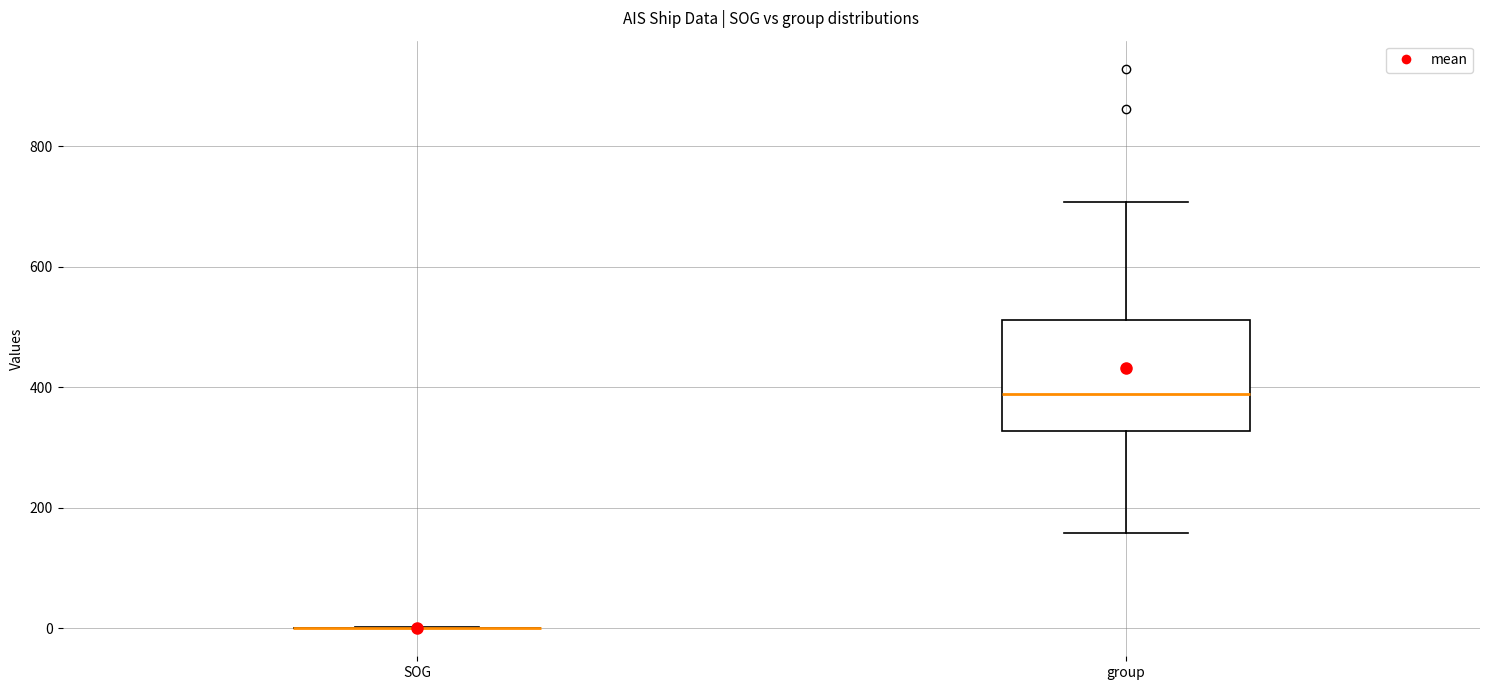

Reading left to right, read every box against the y-axis: the position of its median line, the range the box covers, and the ends of its whiskers. The values are not printed on the chart, so give them approximately, as read against the axis.

SOG: box collapsed to a line at 0, whiskers 0 to 0
group: median 380, box 320 to 520, whiskers 160 to 700